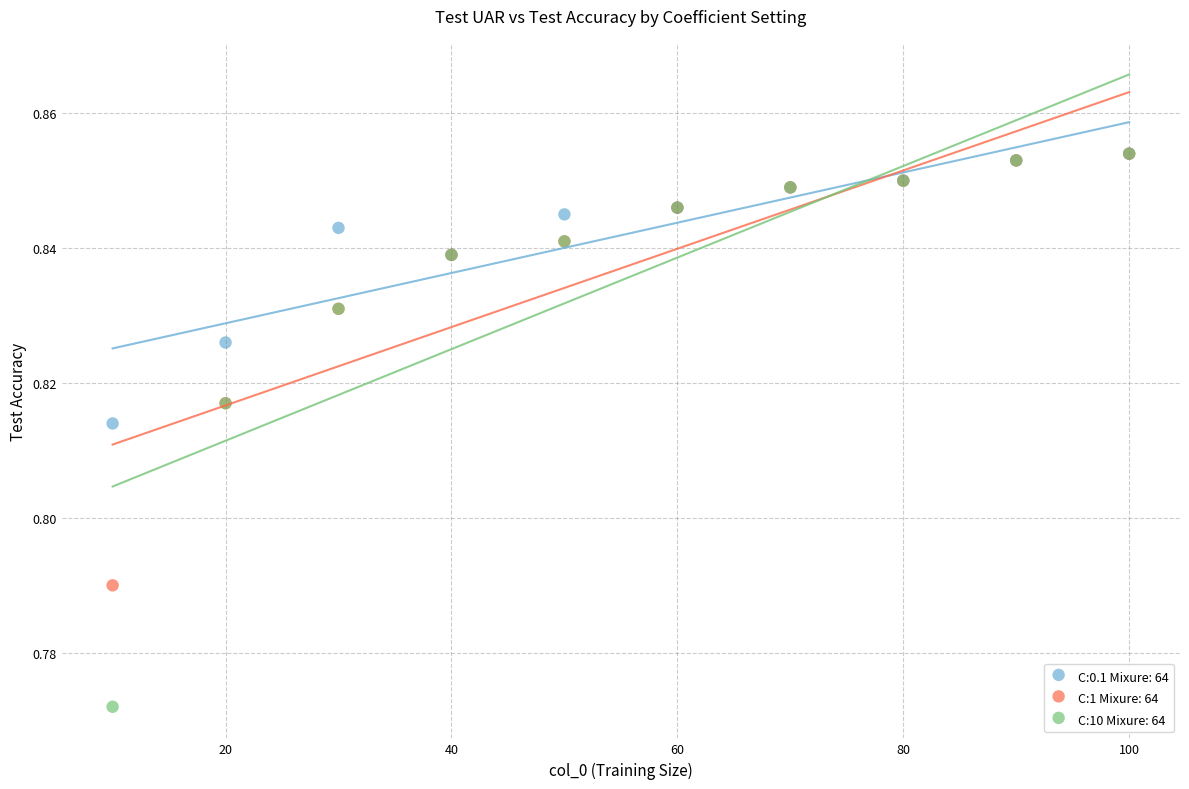

Which series contains the lowest Y value?

C:10 Mixure: 64